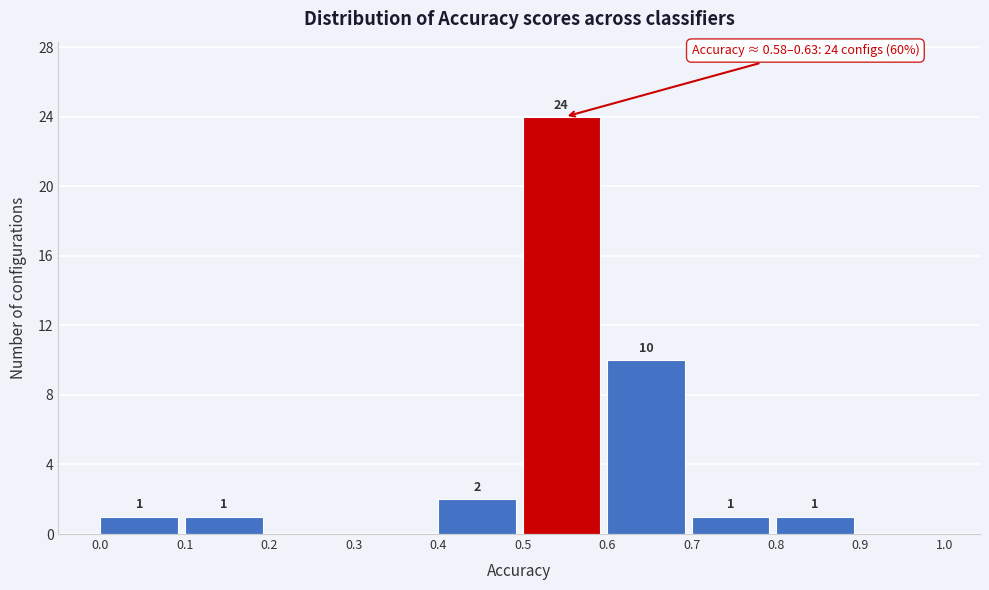

Over which range of the x-axis is the bar tallest?

0.5 to 0.6